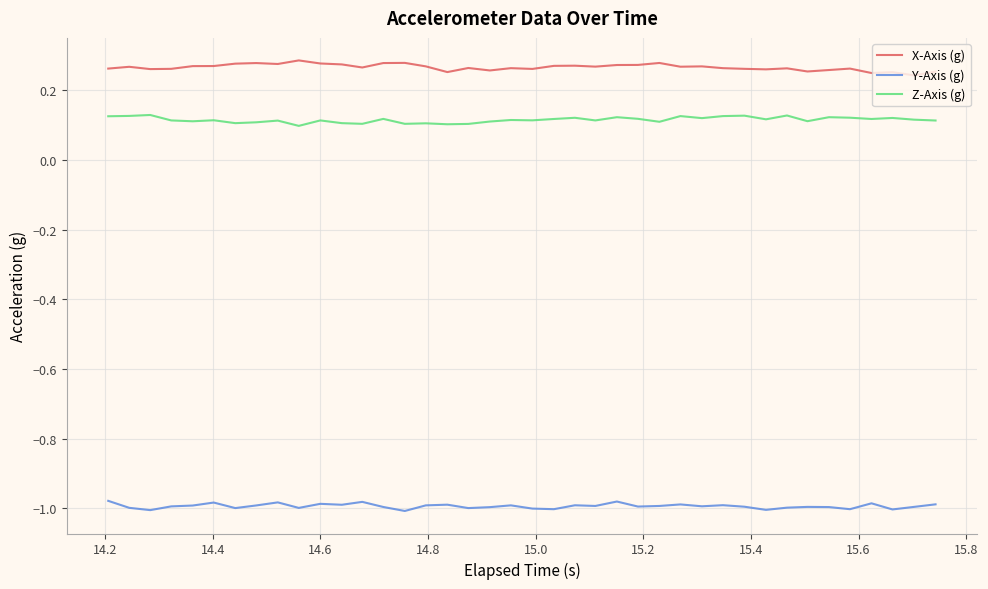

In Y-Axis (g), how many points are higher than both neighbors (excluding endpoints)?

12